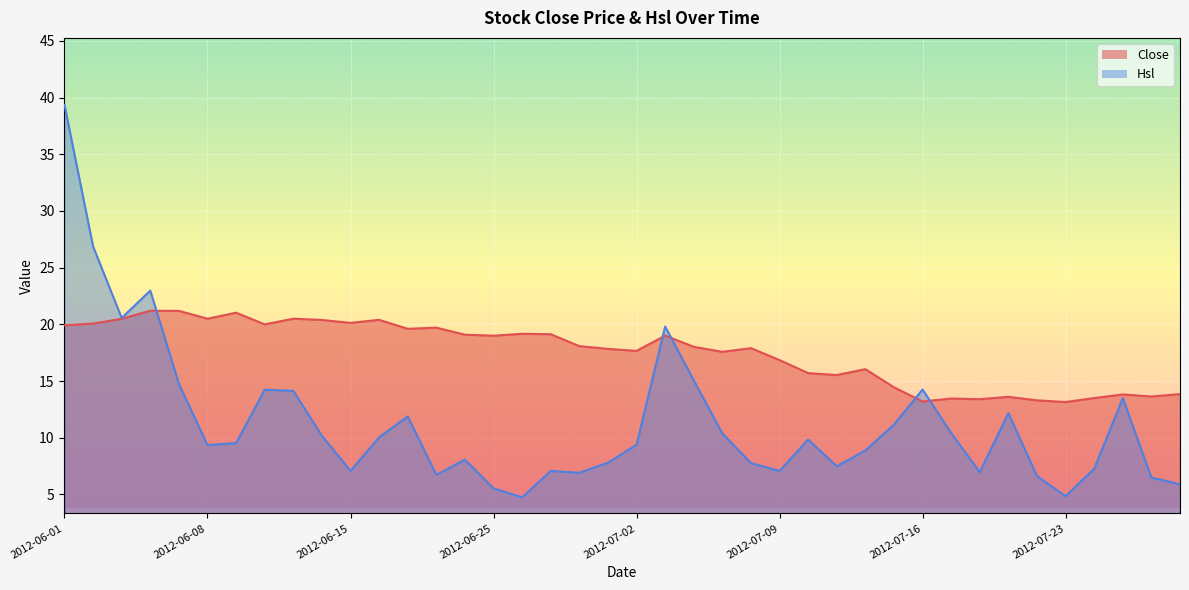

What position from the right is 2012-06-15?

30